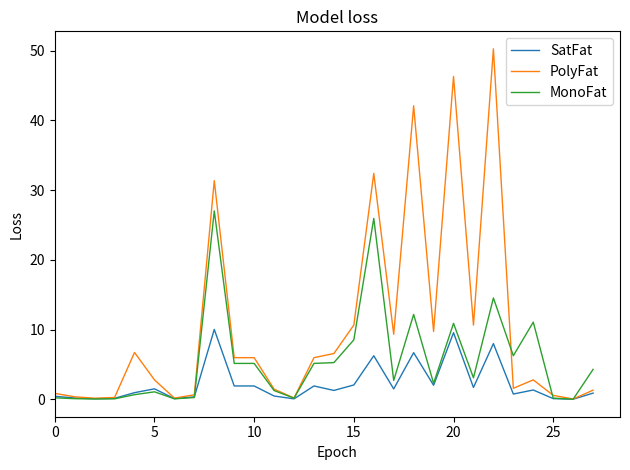

How many categories are shown in the chart?

28